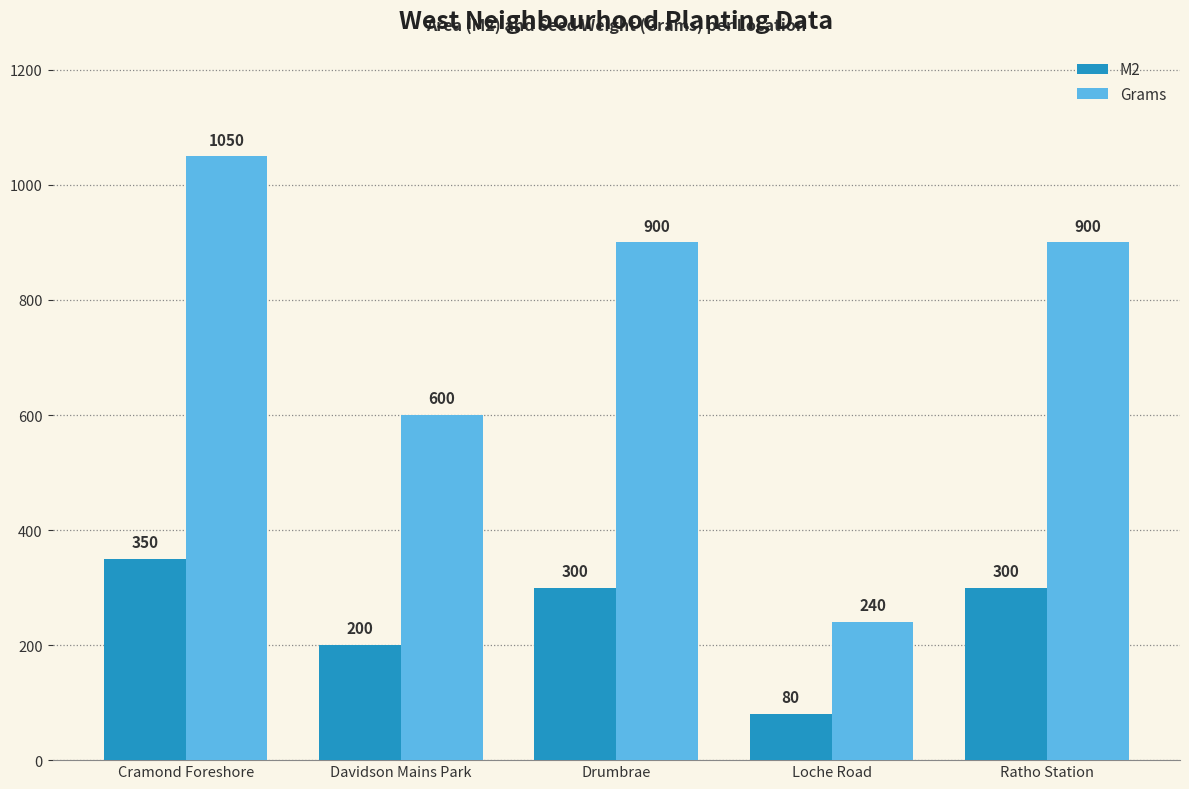

Count the number of categories in the chart.

5